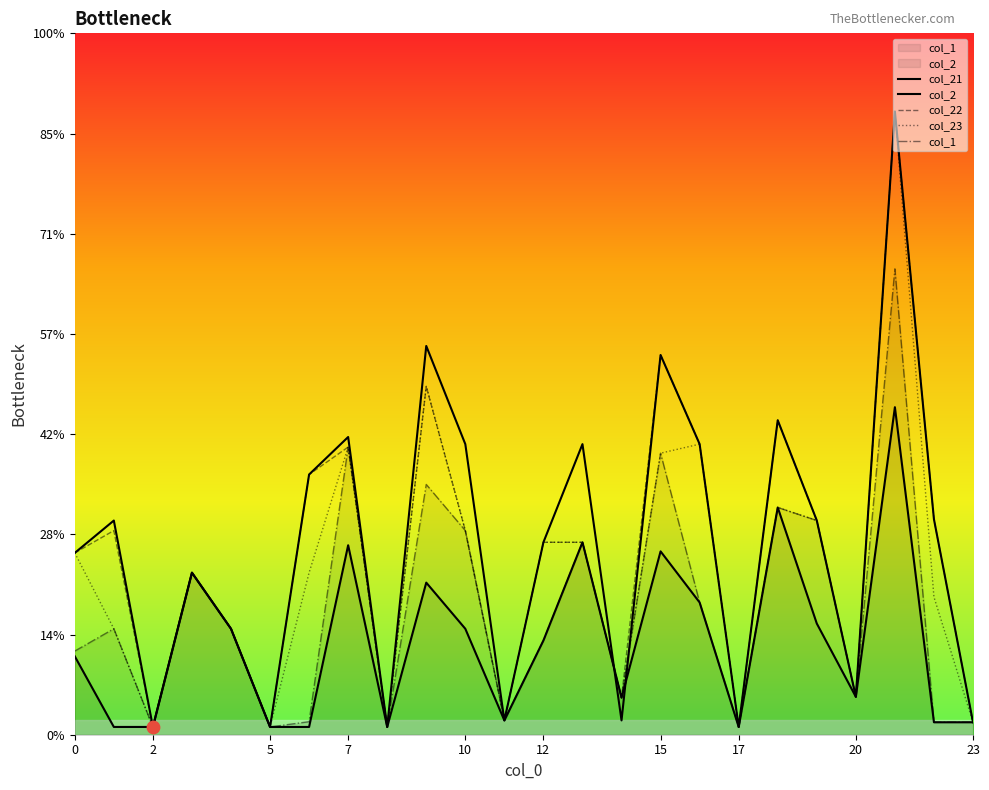

Which series contains the highest Y value?

col_21